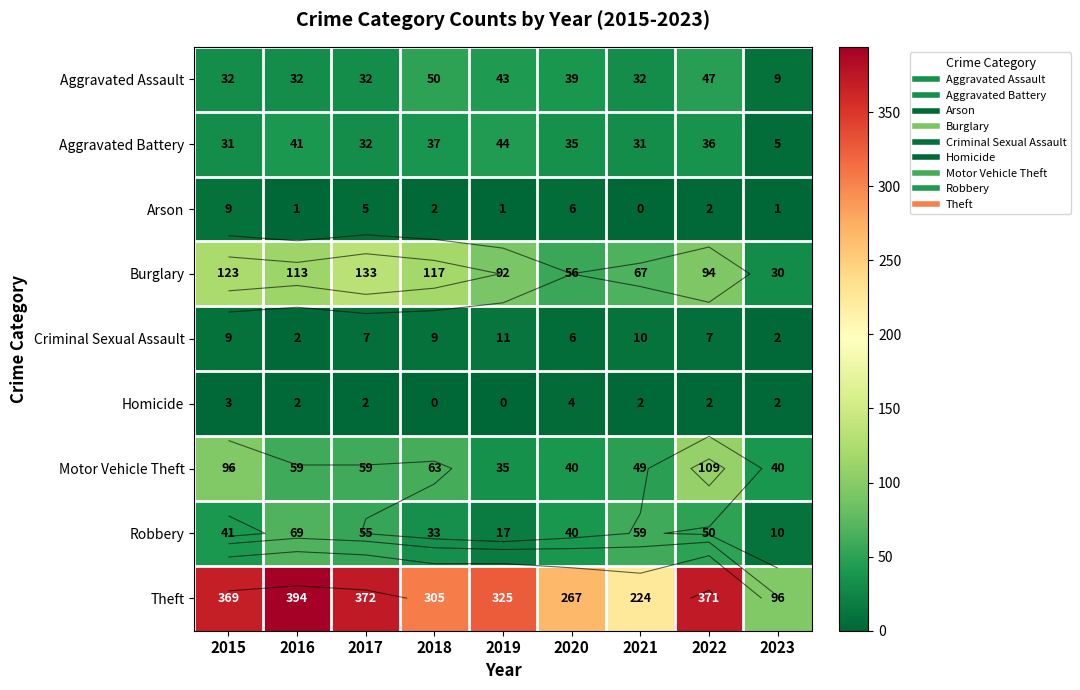

What is the average value of the Homicide series?

2